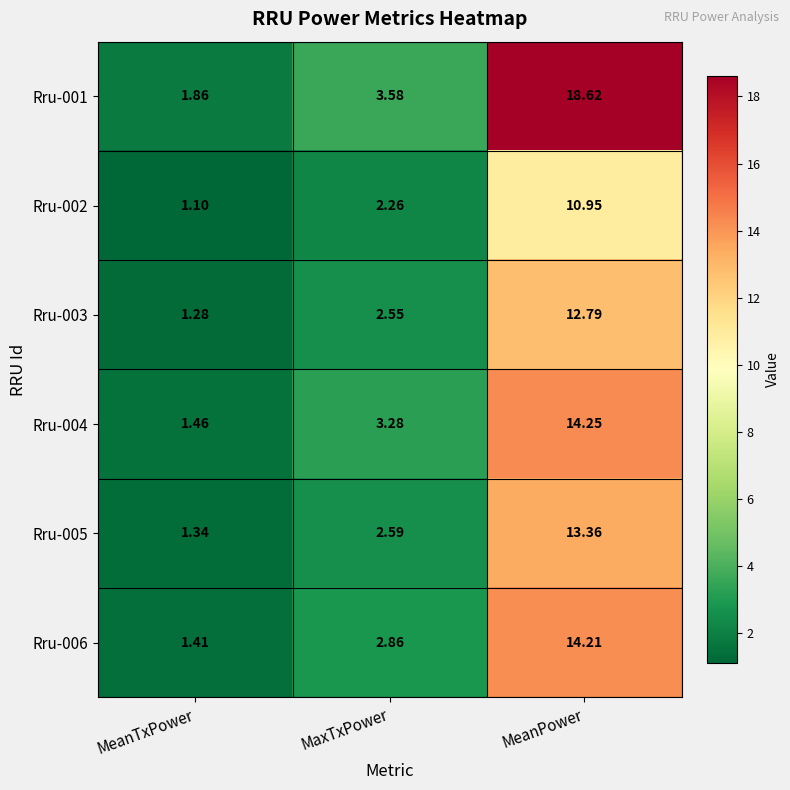

Count the number of data series in this chart.

6